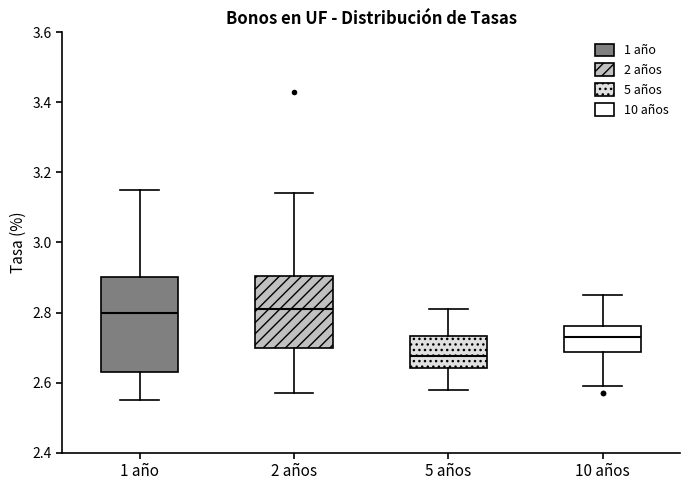

Where does the median line of the box for 1 año sit on the y-axis? The values are not printed on the chart, so give them approximately, as read against the axis.

2.80